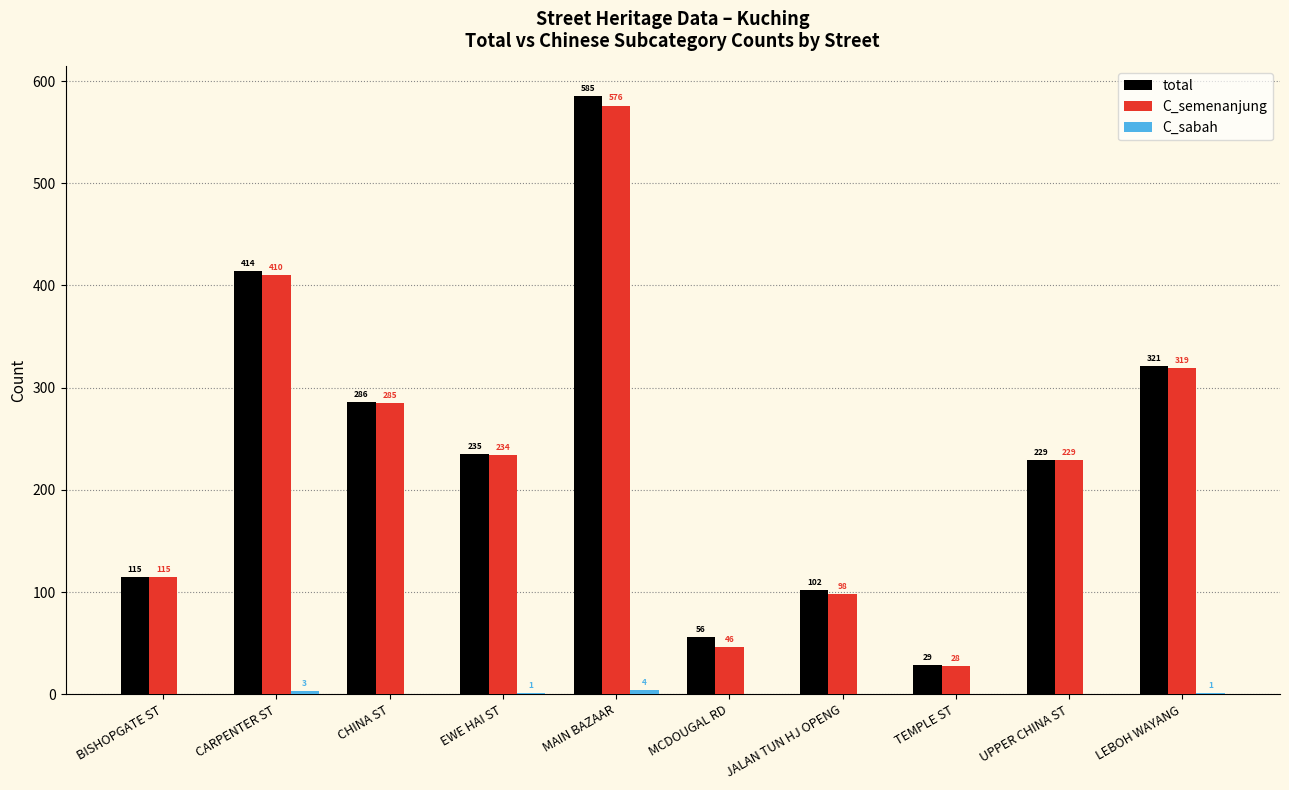

The value of C_semenanjung at MCDOUGAL RD is 82. True or false?

False